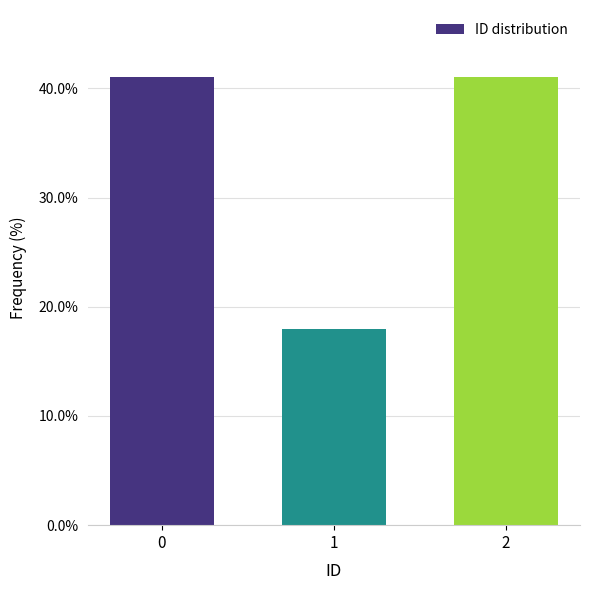

Reading left to right, extract all data points from this chart.

0=41.0	1=17.9	2=41.0